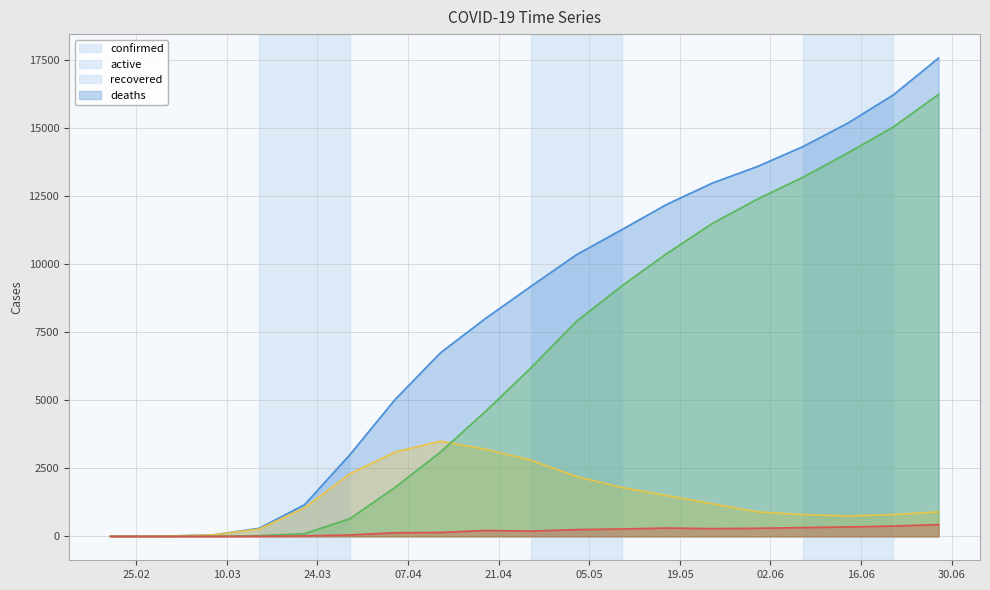

Where is the first local minimum for active?

2020-06-14